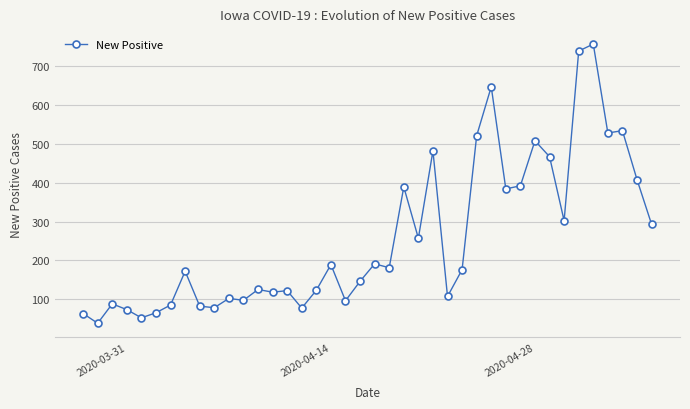

Count the number of data series in this chart.

1